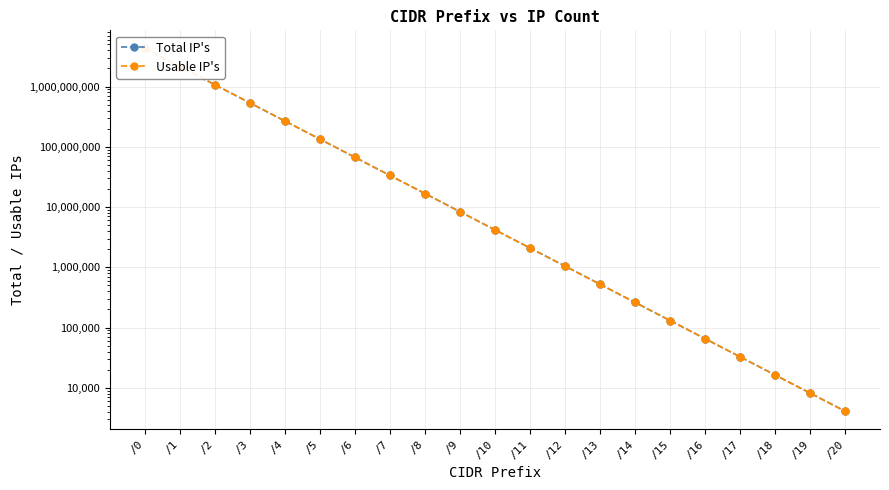

At how many categories does at least one series exceed 1955367951?

2